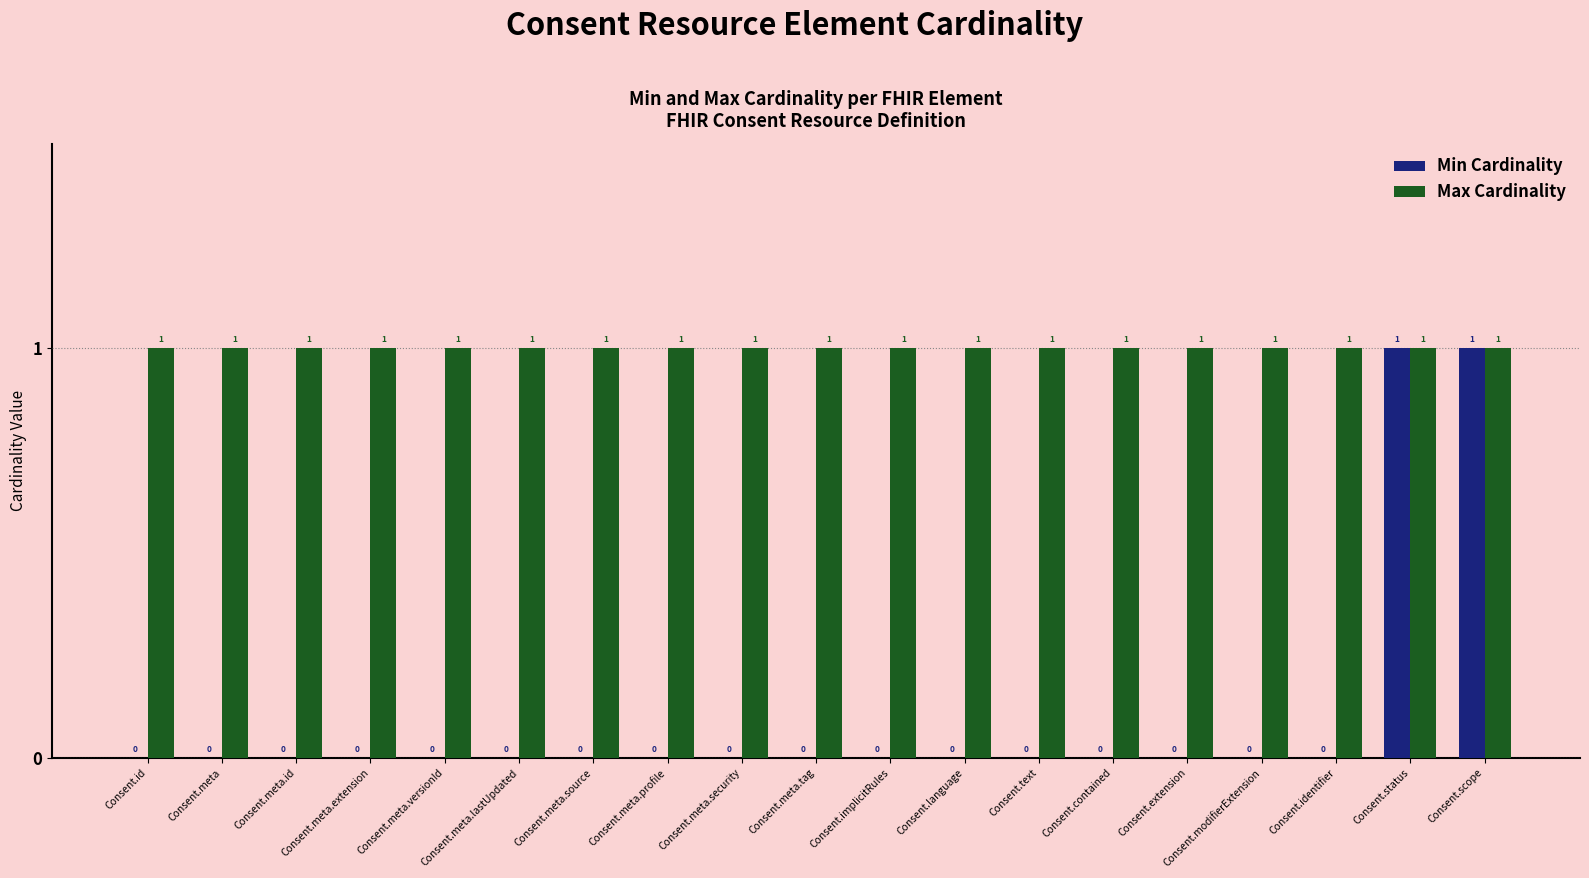

Is it true that Max Cardinality equals 2 at Consent.status?

False